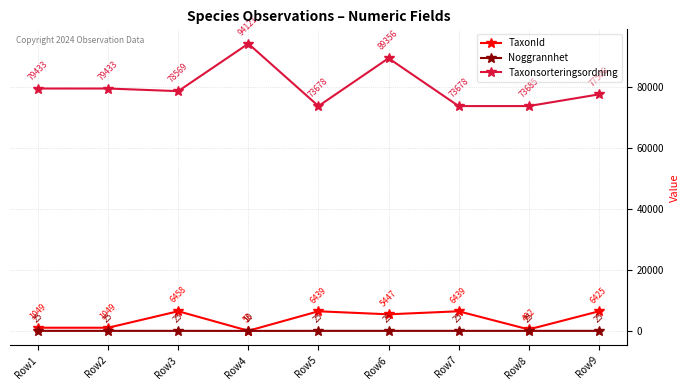

The value of Taxonsorteringsordning at Row8 is 39201. True or false?

False